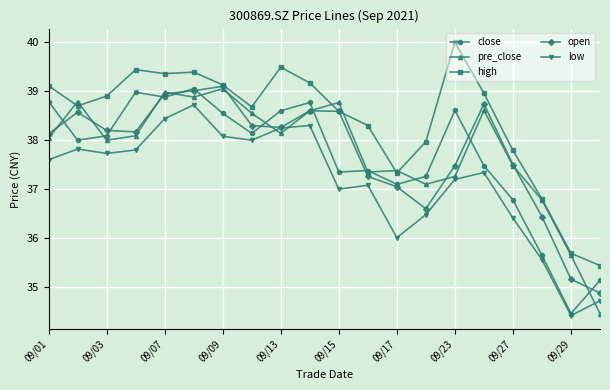

What is the highest value of the low series?

38.7